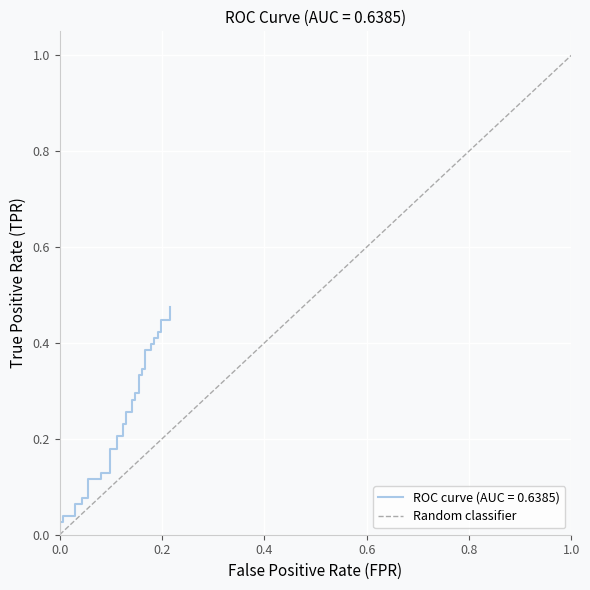

Count the number of categories in the chart.

2